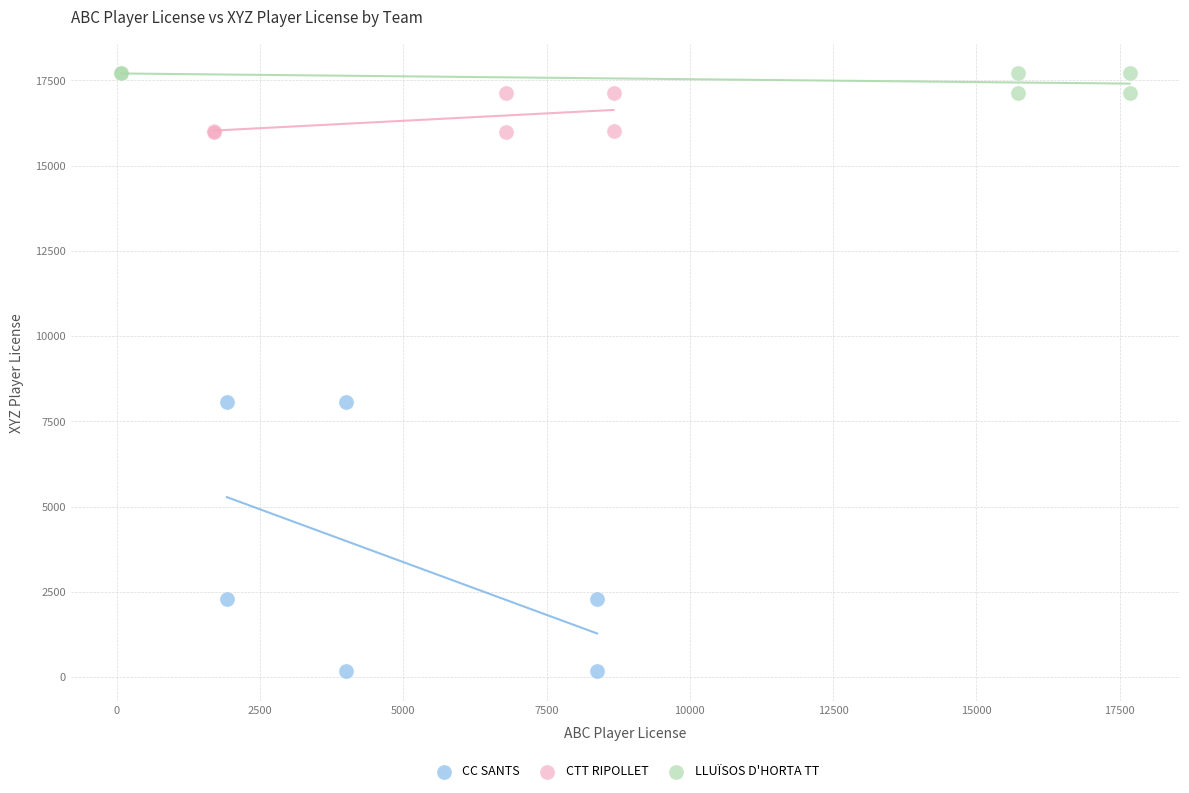

Which series contains the lowest Y value?

CC SANTS